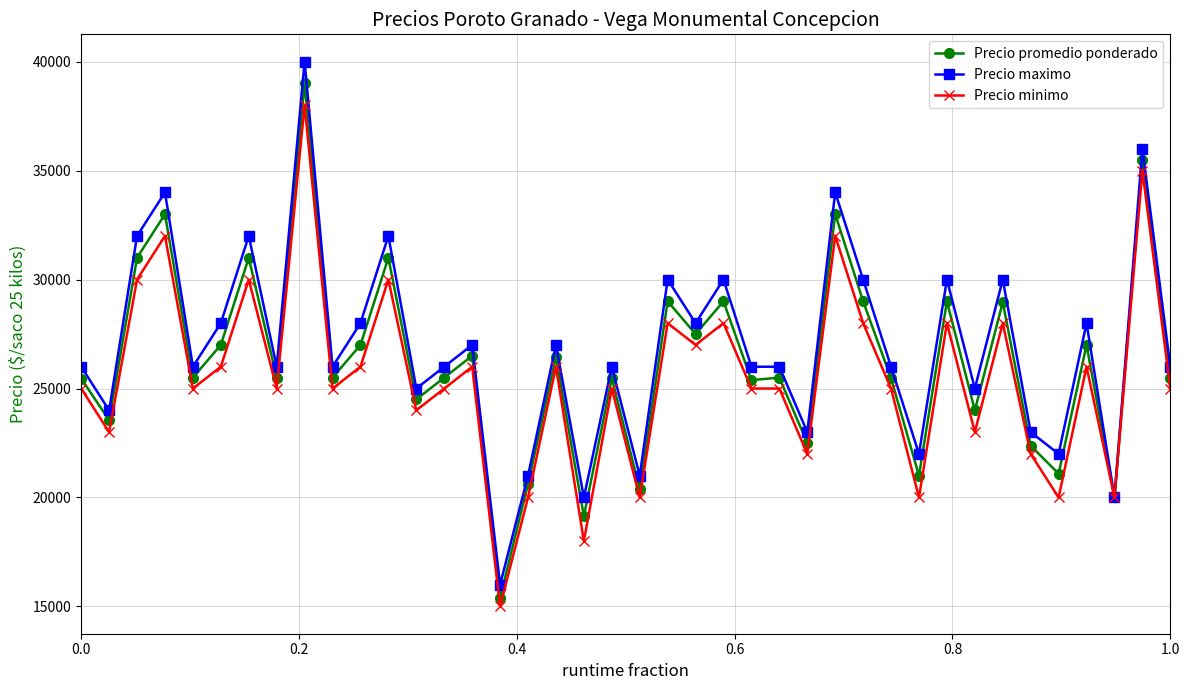

What is the maximum value for Precio promedio ponderado?

39000